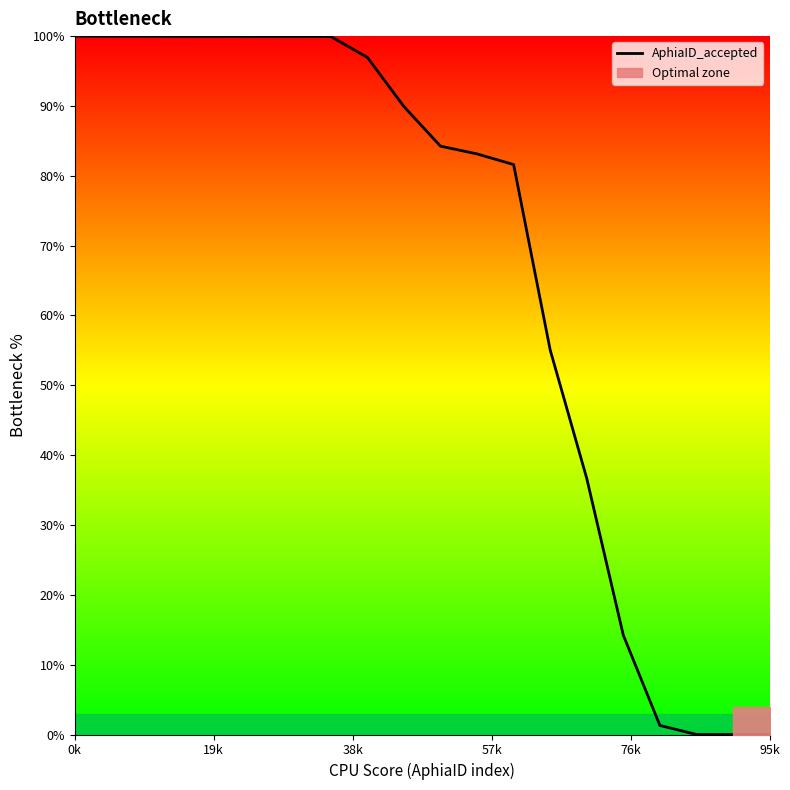

True or false: the data shows 89.9 at 9.

True